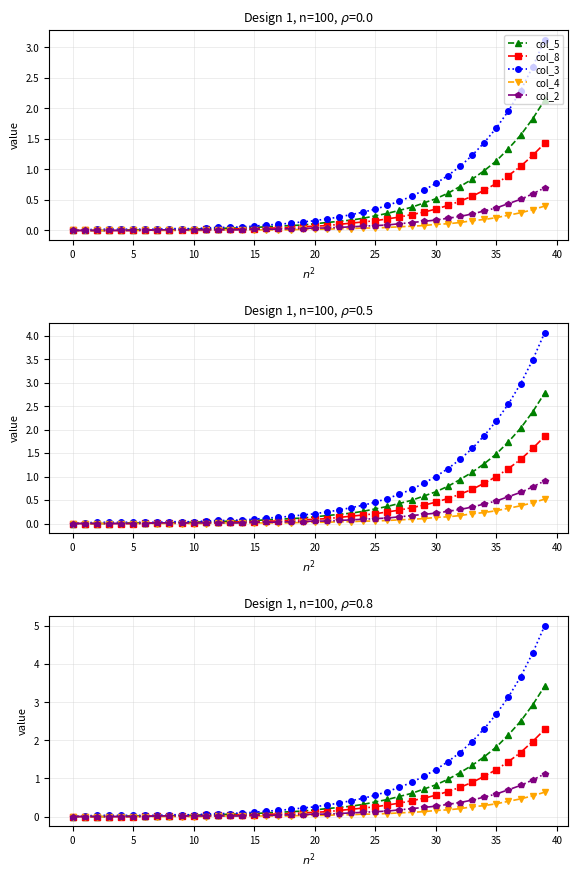

What is the difference between the highest and lowest values at 18?

0.2